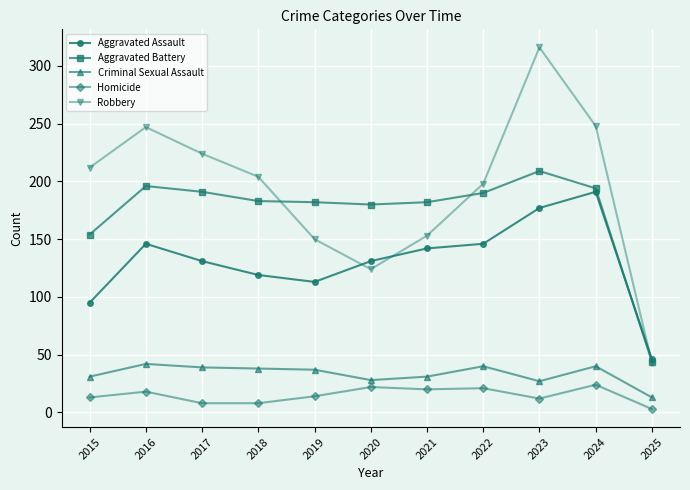

Is this an area chart (filled region under the line)?

No